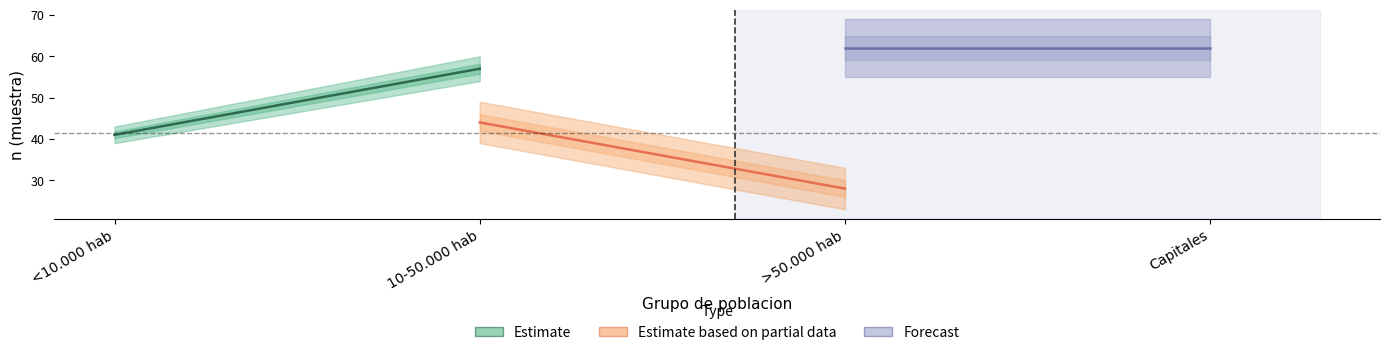

How many values in the Estimate based on partial data series are below 44?

1